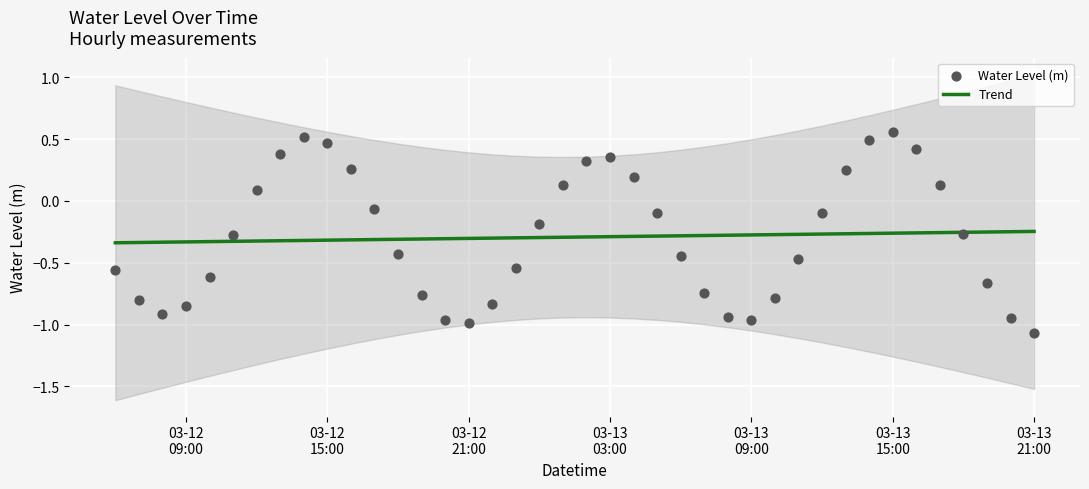

At how many categories does at least one series exceed 0?

14